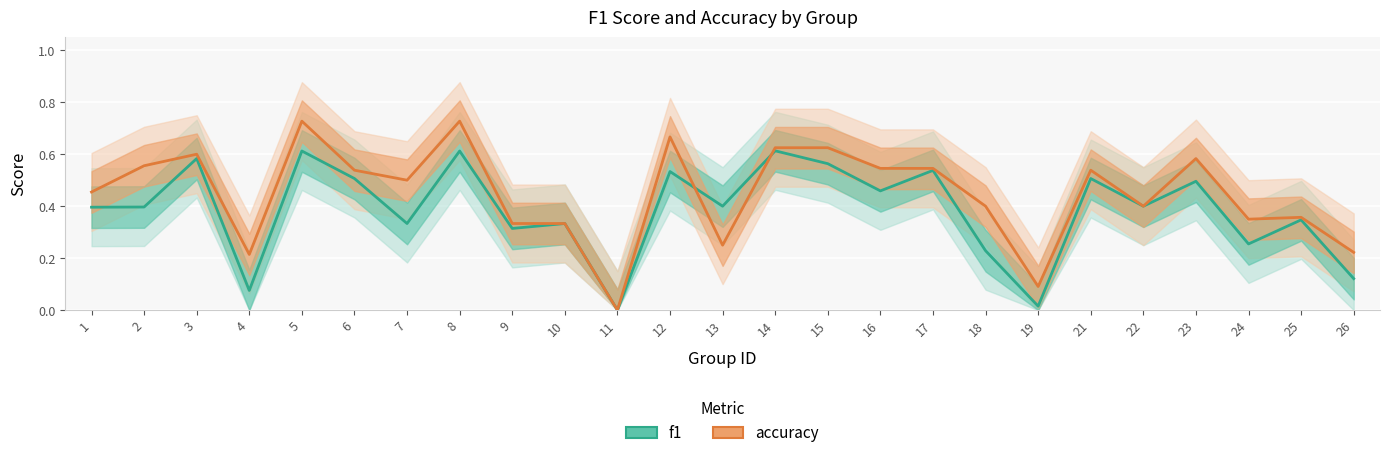

List the labels in order of accuracy value, largest first.

5, 8, 12, 14, 15, 3, 23, 2, 16, 17, 6, 21, 7, 1, 18, 22, 25, 24, 9, 10, 13, 26, 4, 19, 11